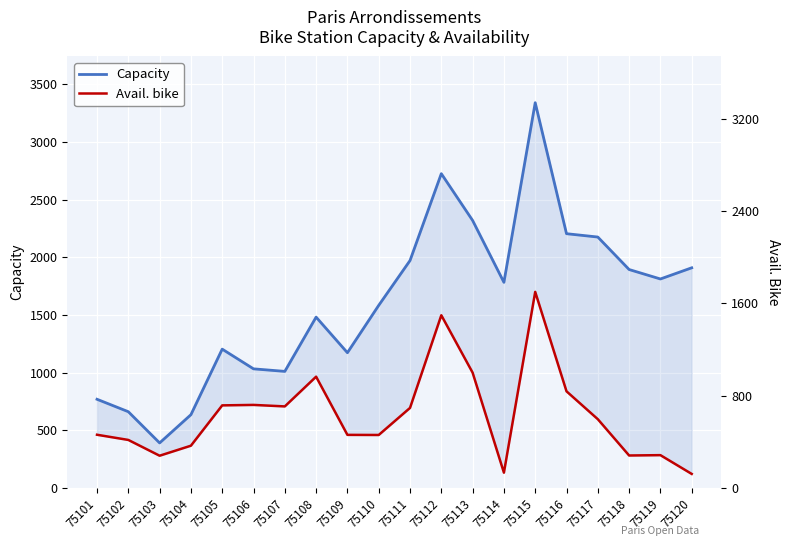

The Capacity series shows 3593 at 75112. True or false?

False